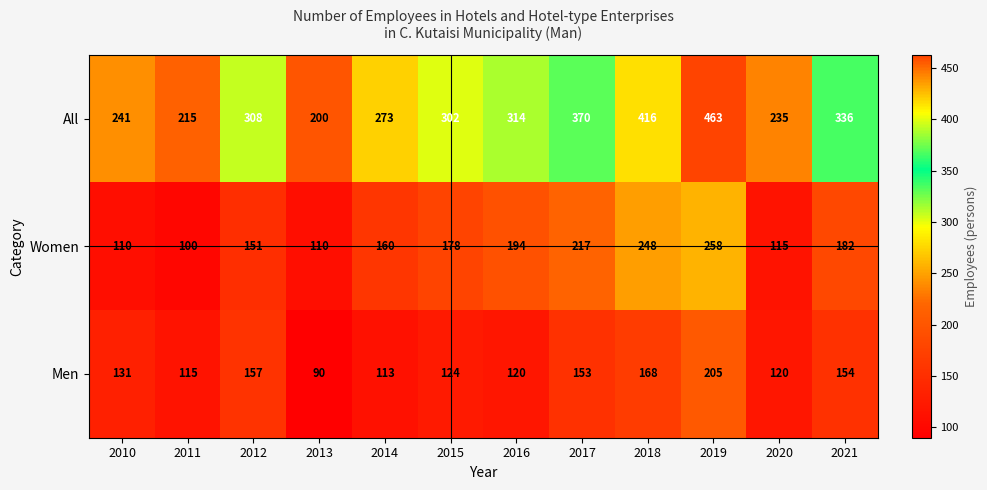

At which category is the sum across all series the highest?

2019